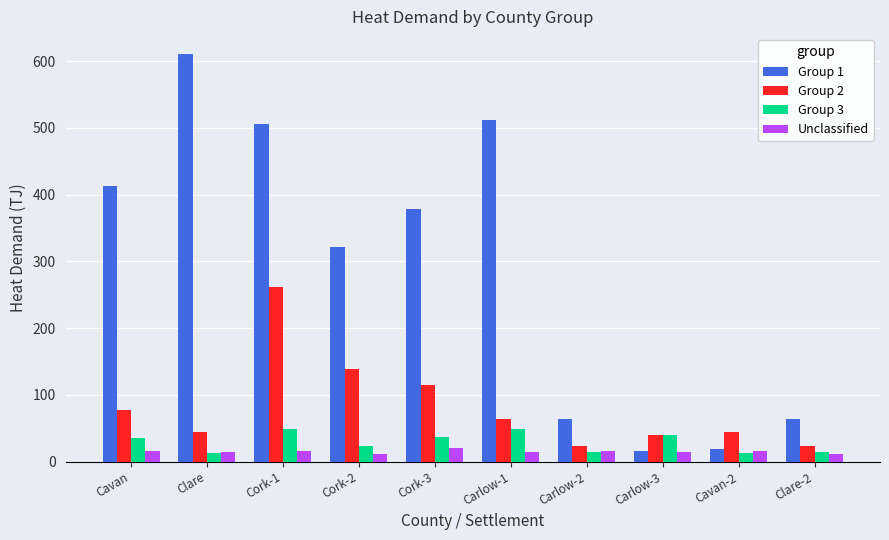

Which category has the highest value across all series?

Clare